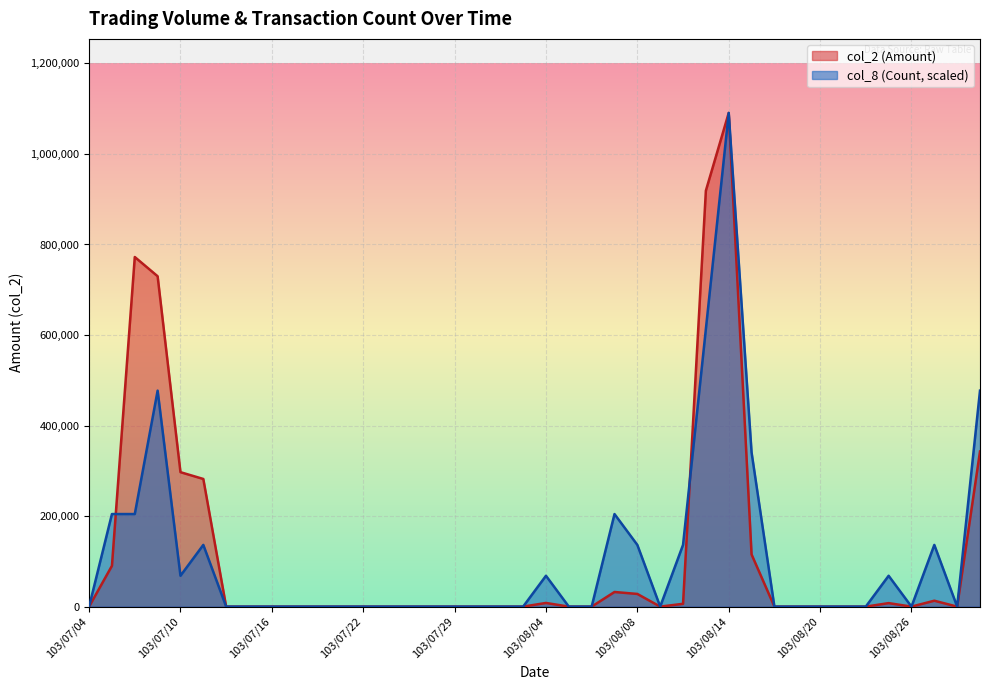

What is the average value of the col_8 (Count) series?

109063.0